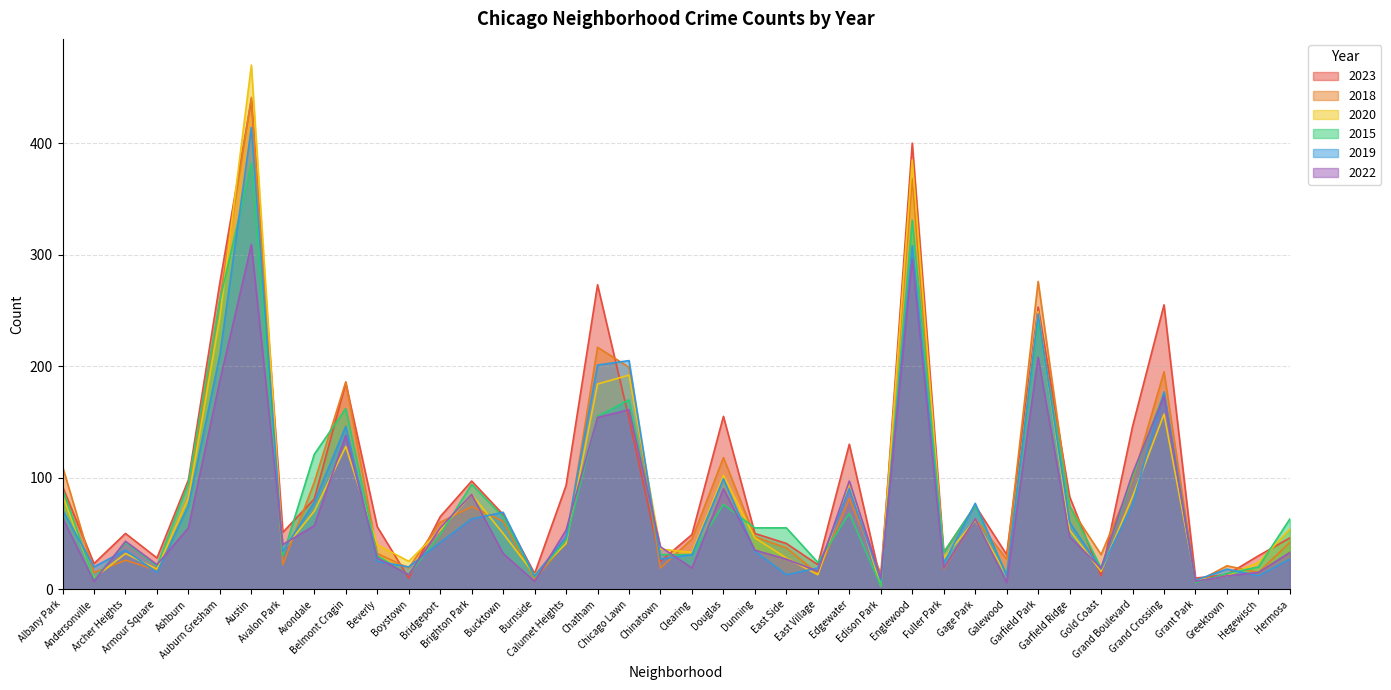

Is it true that 2018 equals 96 at Avondale?

True